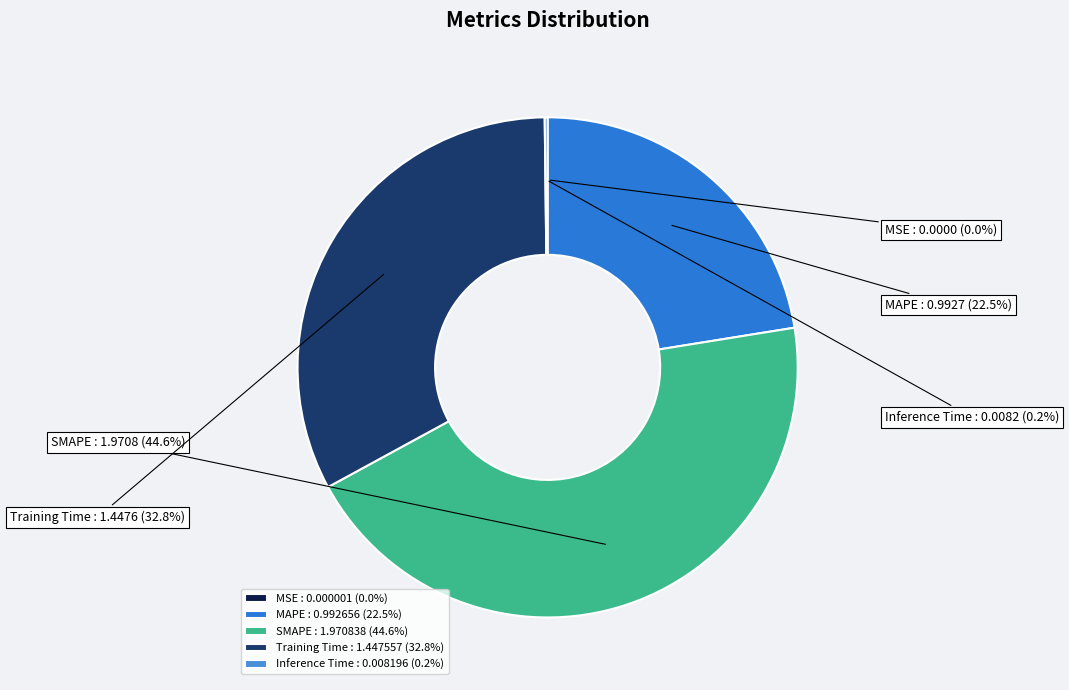

Does any single category account for the majority?

No